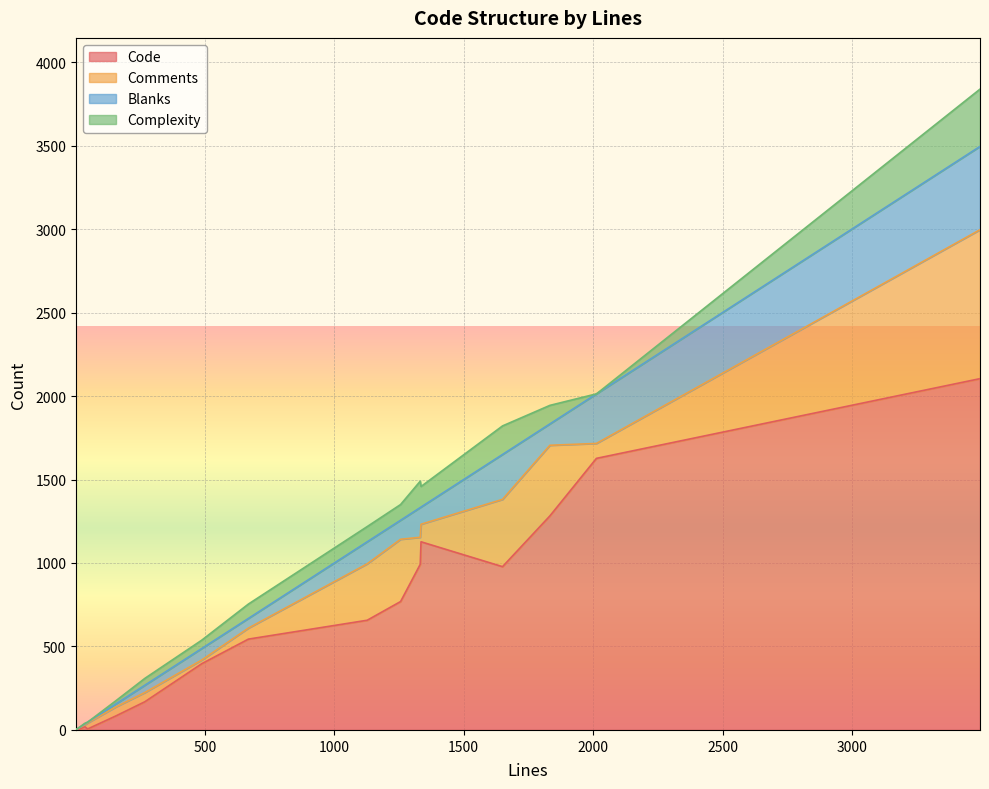

True or false: Code and Blanks intersect in this chart.

False